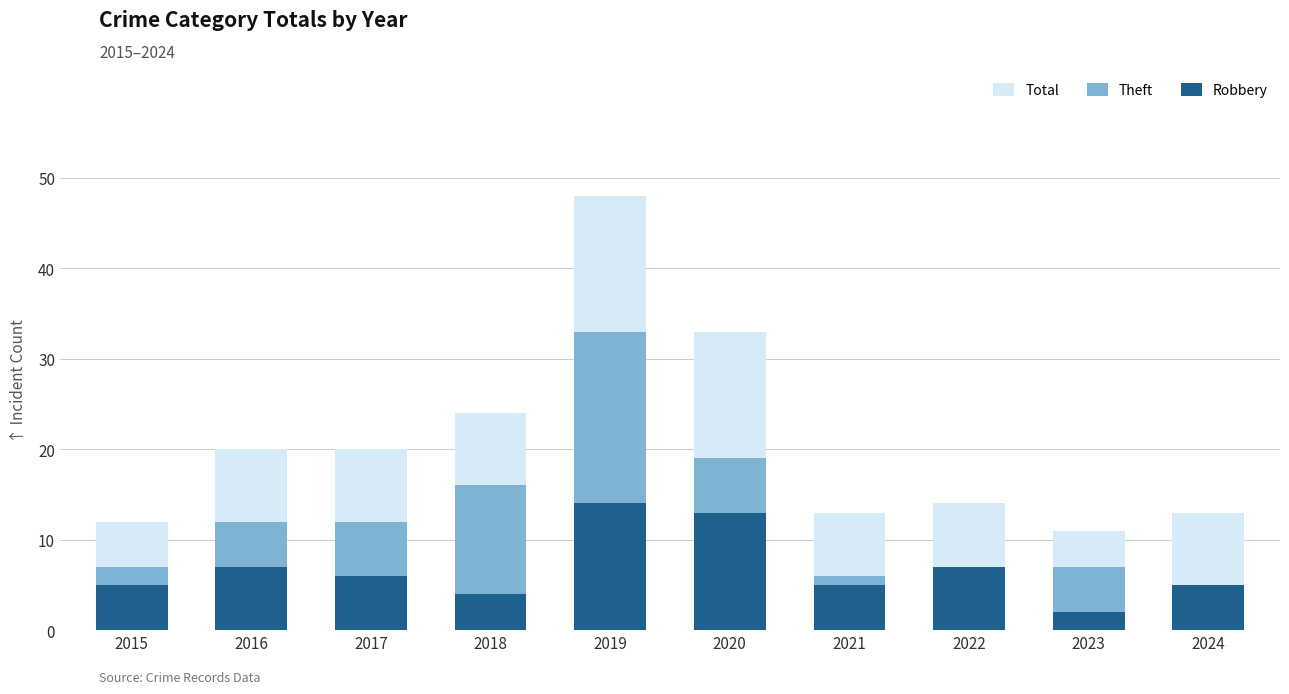

Which series has the widest spread of values?

Total